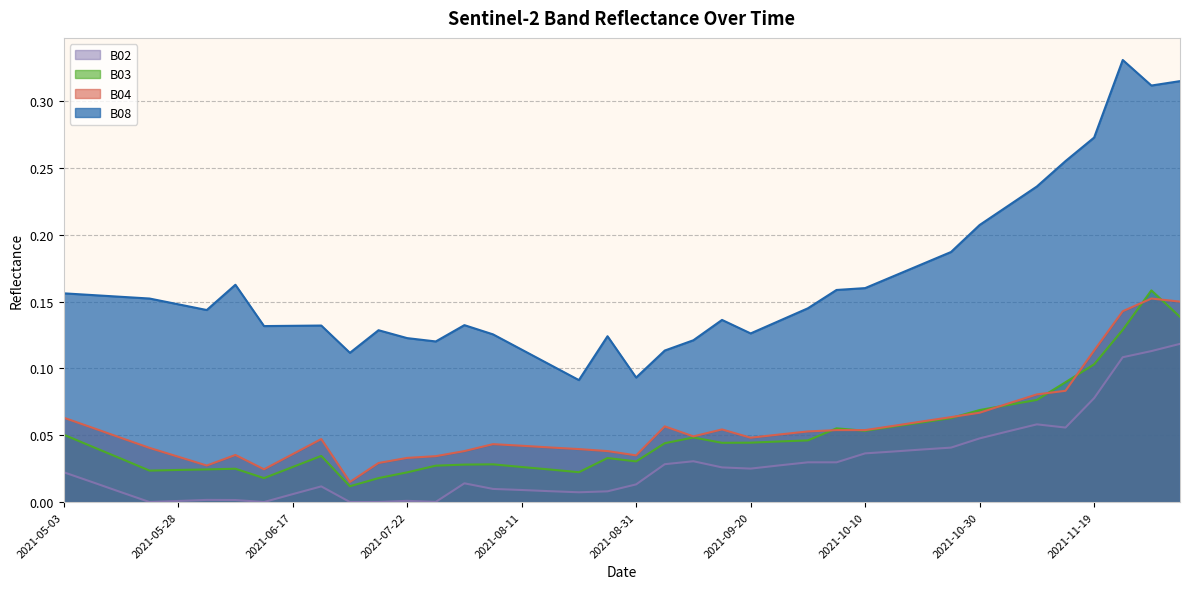

What is the spread (max minus min) of values at 2021-11-19?

0.2